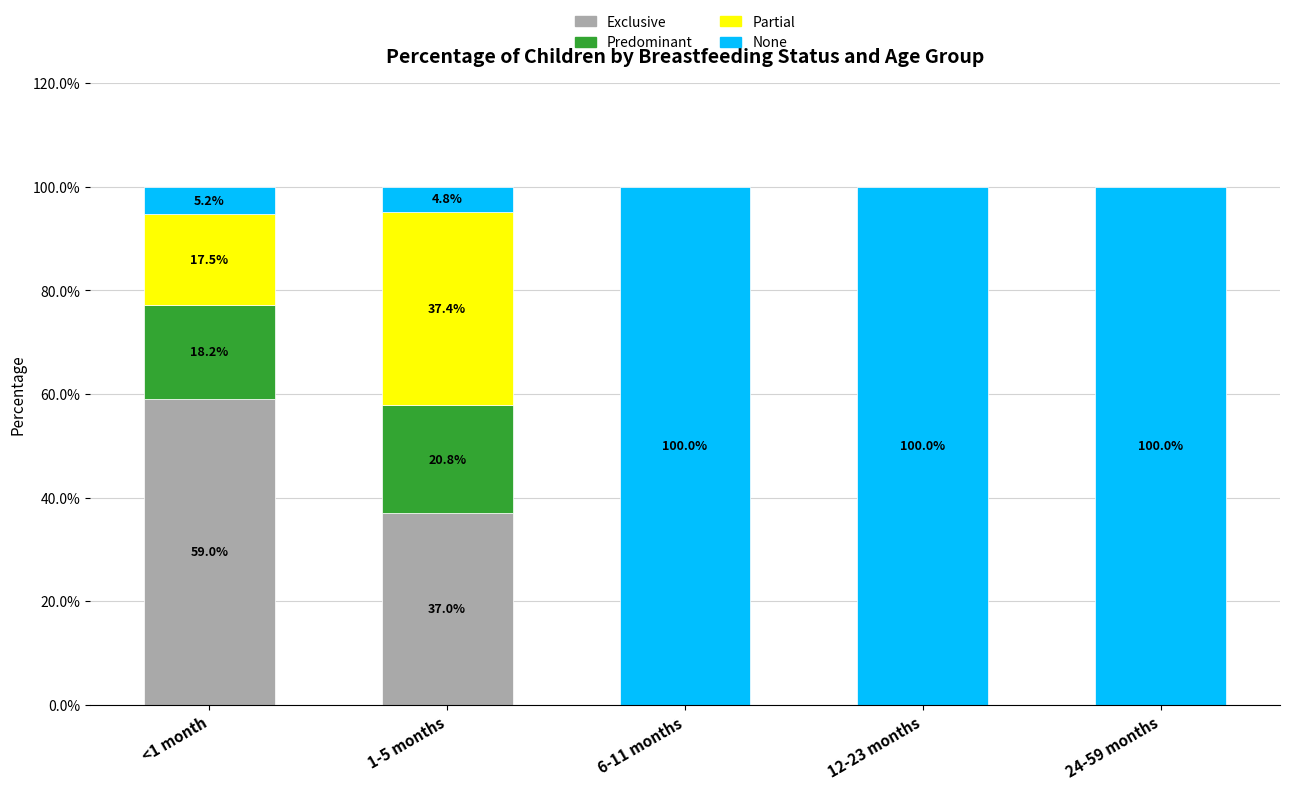

Are the bars horizontal?

No